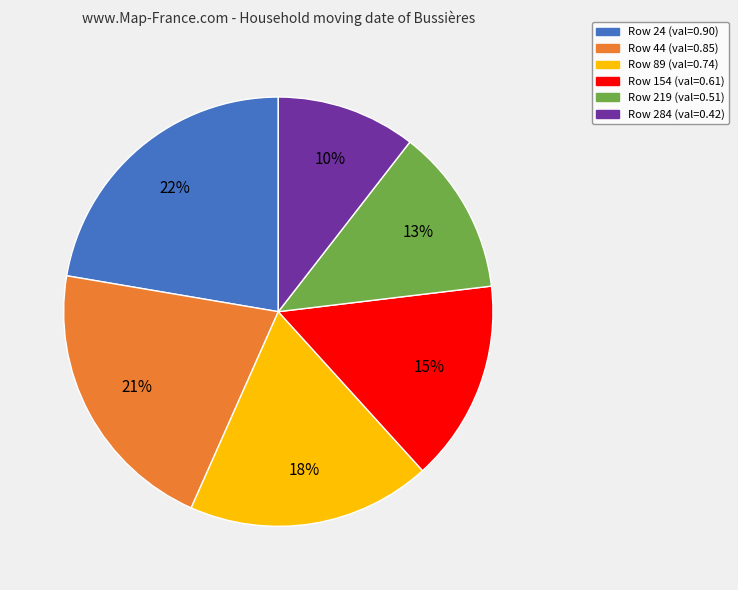

Count the number of slices in the pie.

6